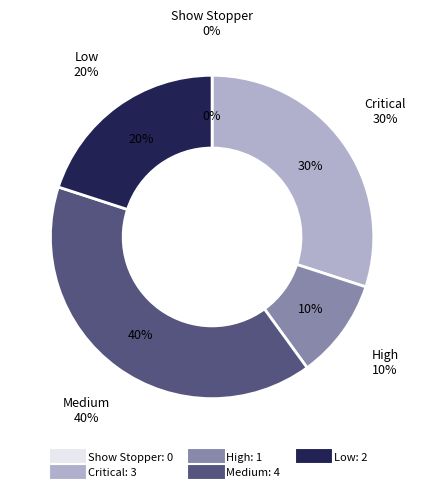

What is the change in value from High to Medium?

+3